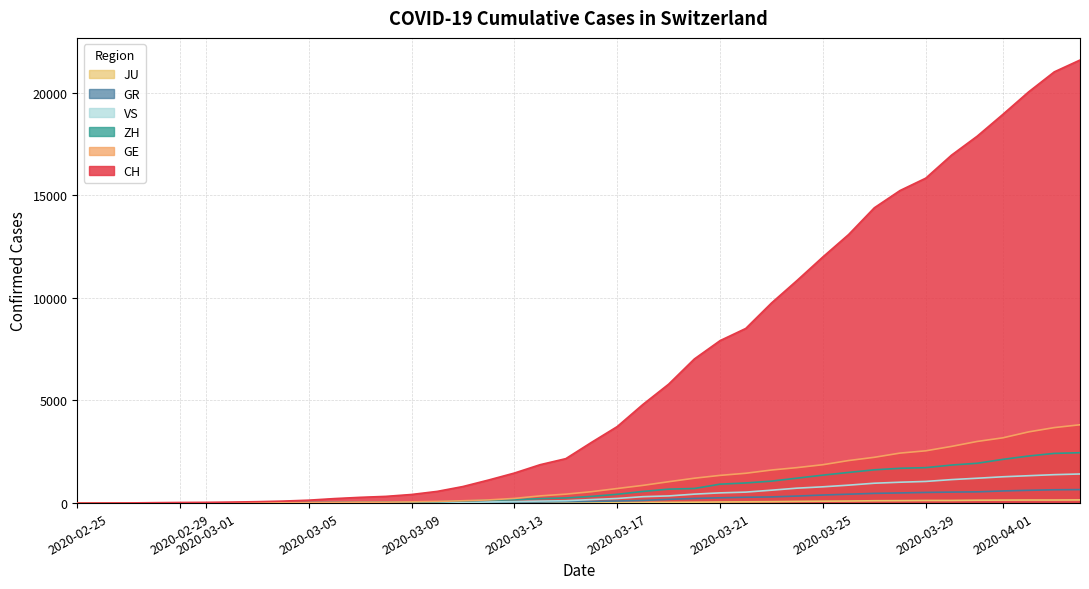

What is the difference between the maximum and minimum values in the GE series?

3816